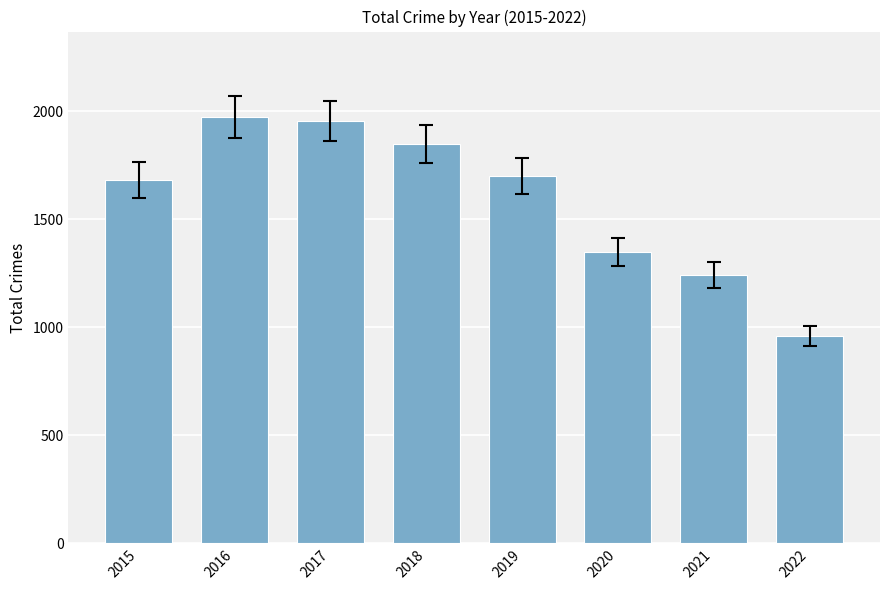

What is the sum of all values?

12714